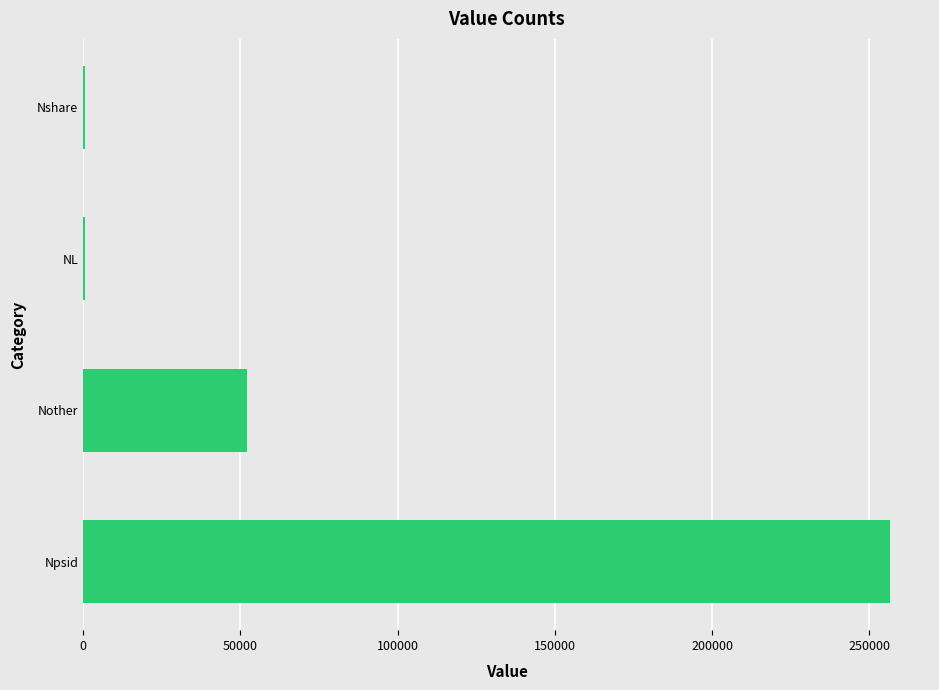

Is it true that the value at Nother is 51995?

True